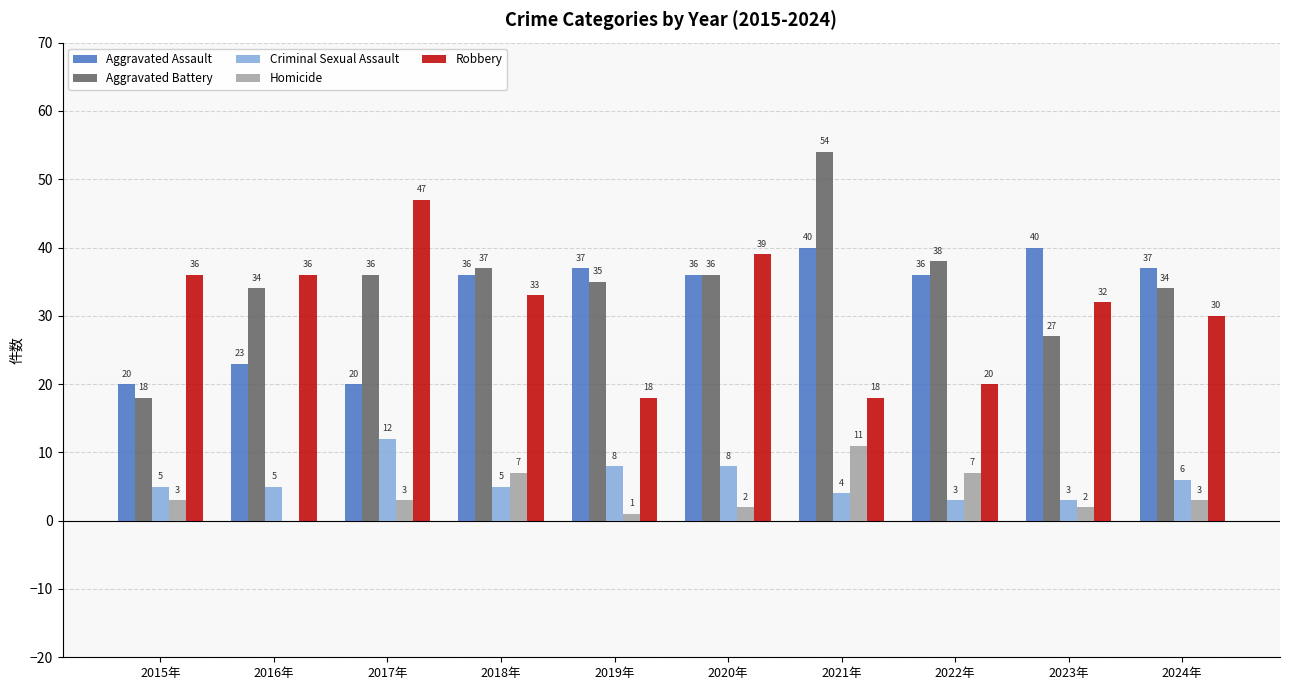

What is the approximate value of Robbery at 2022年?

20